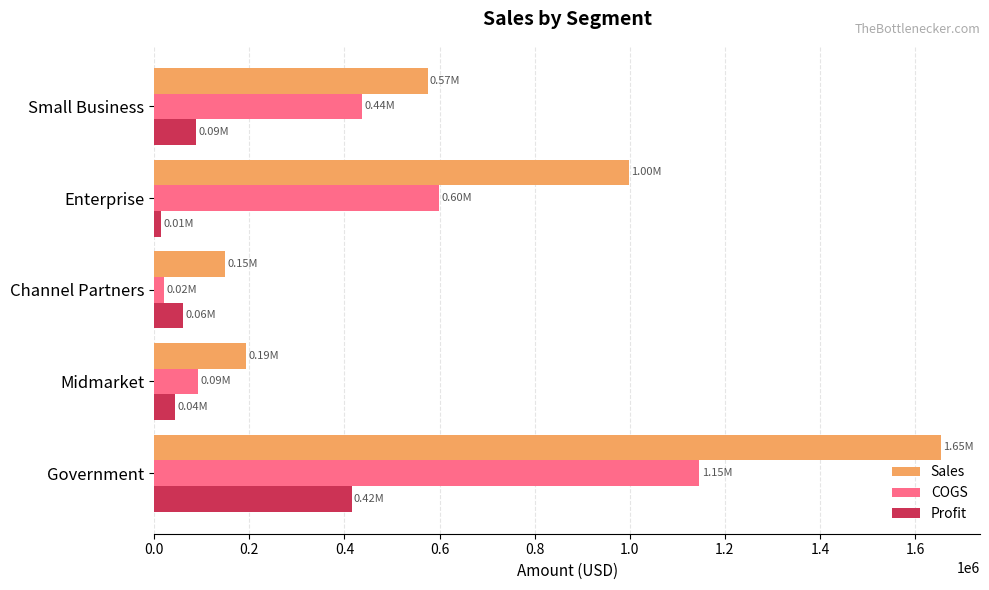

How many data points in Sales are less than 574800?

2